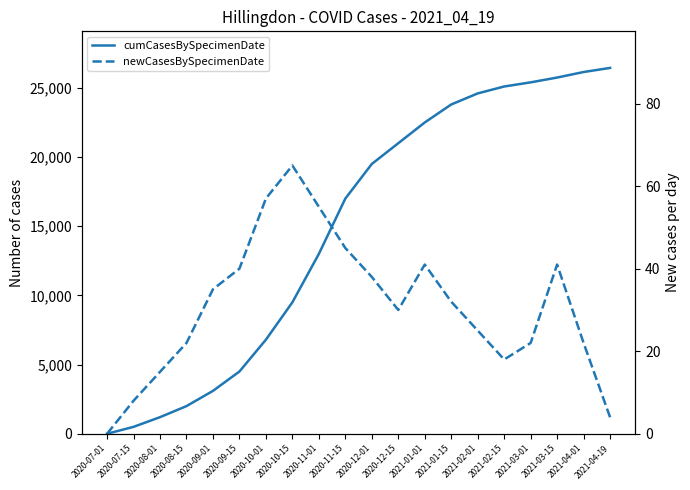

What is the total value across all series at 2020-12-01?

19538